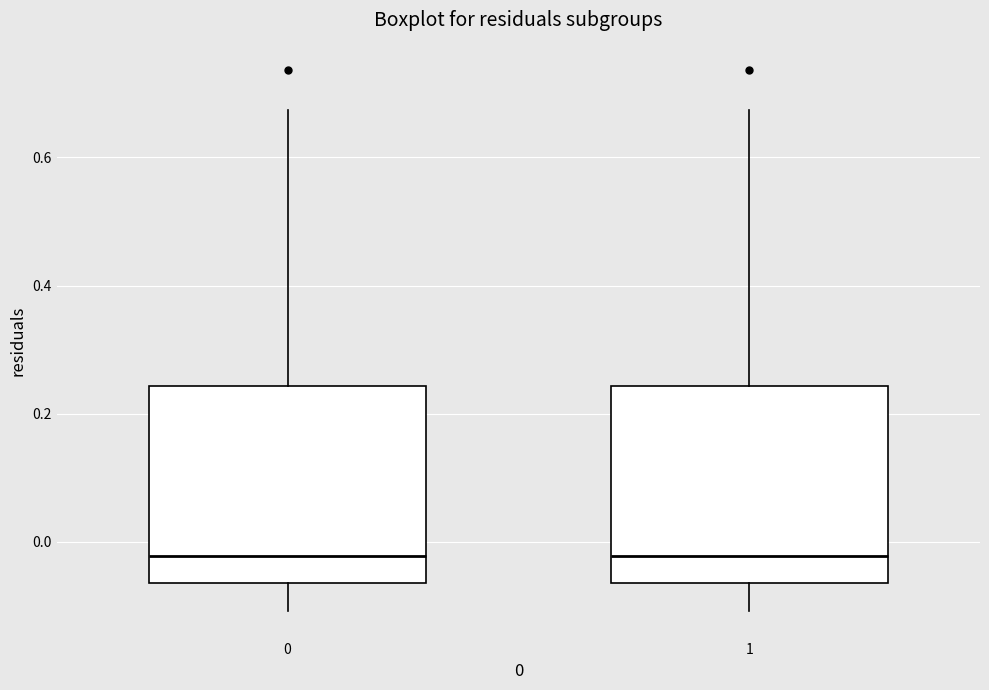

Where does the median line of the box at x = 0 sit on the y-axis? The values are not printed on the chart, so give them approximately, as read against the axis.

-0.02